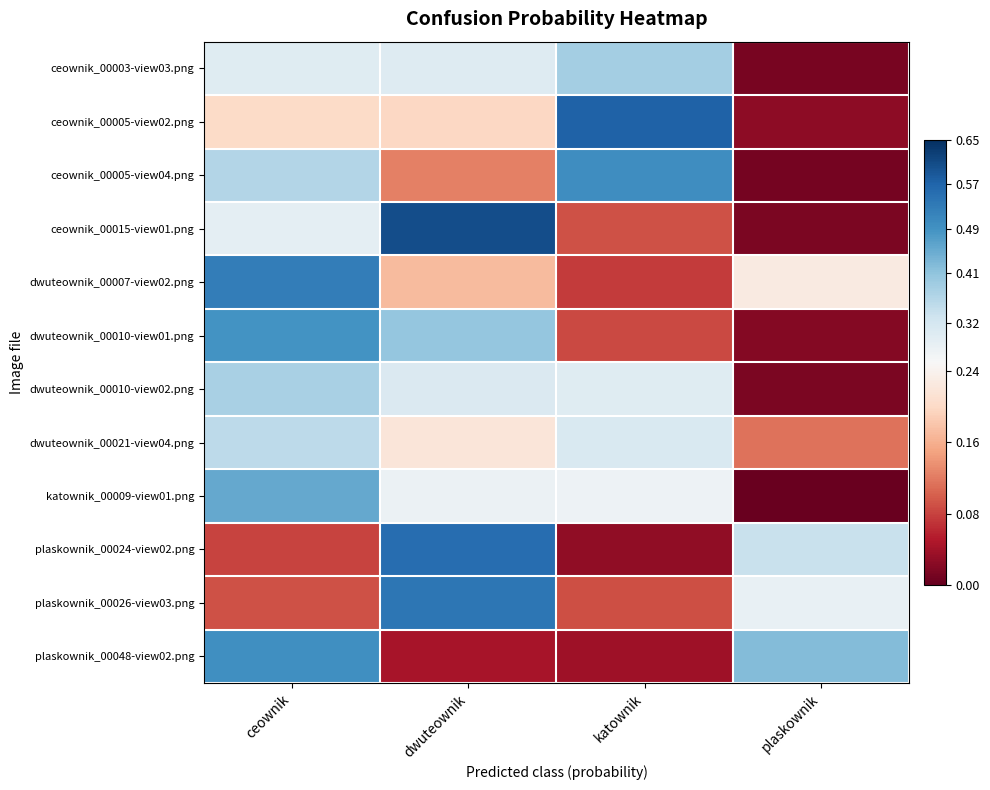

Reading left to right, extract all data points from this chart.

ceownik_00003-view03.png: ceownik=0.3	dwuteownik=0.3	katownik=0.4	plaskownik=0.0
ceownik_00005-view02.png: ceownik=0.2	dwuteownik=0.2	katownik=0.6	plaskownik=0.0
ceownik_00005-view04.png: ceownik=0.4	dwuteownik=0.1	katownik=0.5	plaskownik=0.0
ceownik_00015-view01.png: ceownik=0.3	dwuteownik=0.6	katownik=0.1	plaskownik=0.0
dwuteownik_00007-view02.png: ceownik=0.5	dwuteownik=0.2	katownik=0.1	plaskownik=0.2
dwuteownik_00010-view01.png: ceownik=0.5	dwuteownik=0.4	katownik=0.1	plaskownik=0.0
dwuteownik_00010-view02.png: ceownik=0.4	dwuteownik=0.3	katownik=0.3	plaskownik=0.0
dwuteownik_00021-view04.png: ceownik=0.4	dwuteownik=0.2	katownik=0.3	plaskownik=0.1
katownik_00009-view01.png: ceownik=0.5	dwuteownik=0.3	katownik=0.3	plaskownik=0.0
plaskownik_00024-view02.png: ceownik=0.1	dwuteownik=0.6	katownik=0.0	plaskownik=0.3
plaskownik_00026-view03.png: ceownik=0.1	dwuteownik=0.5	katownik=0.1	plaskownik=0.3
plaskownik_00048-view02.png: ceownik=0.5	dwuteownik=0.0	katownik=0.0	plaskownik=0.4